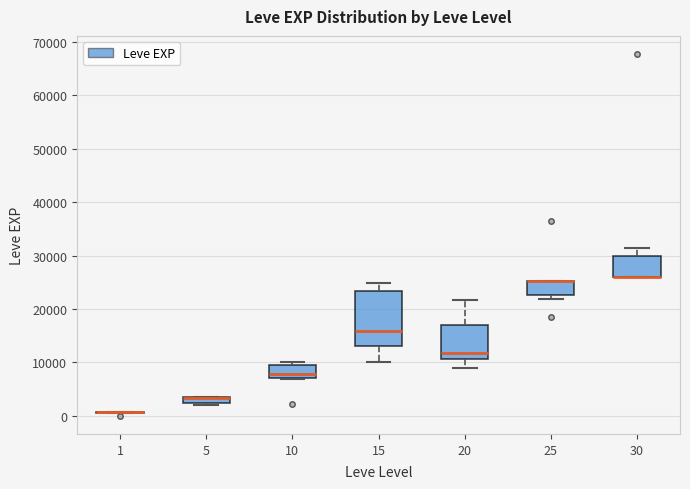

Which box is the tallest, from its lower edge to its upper edge?

15